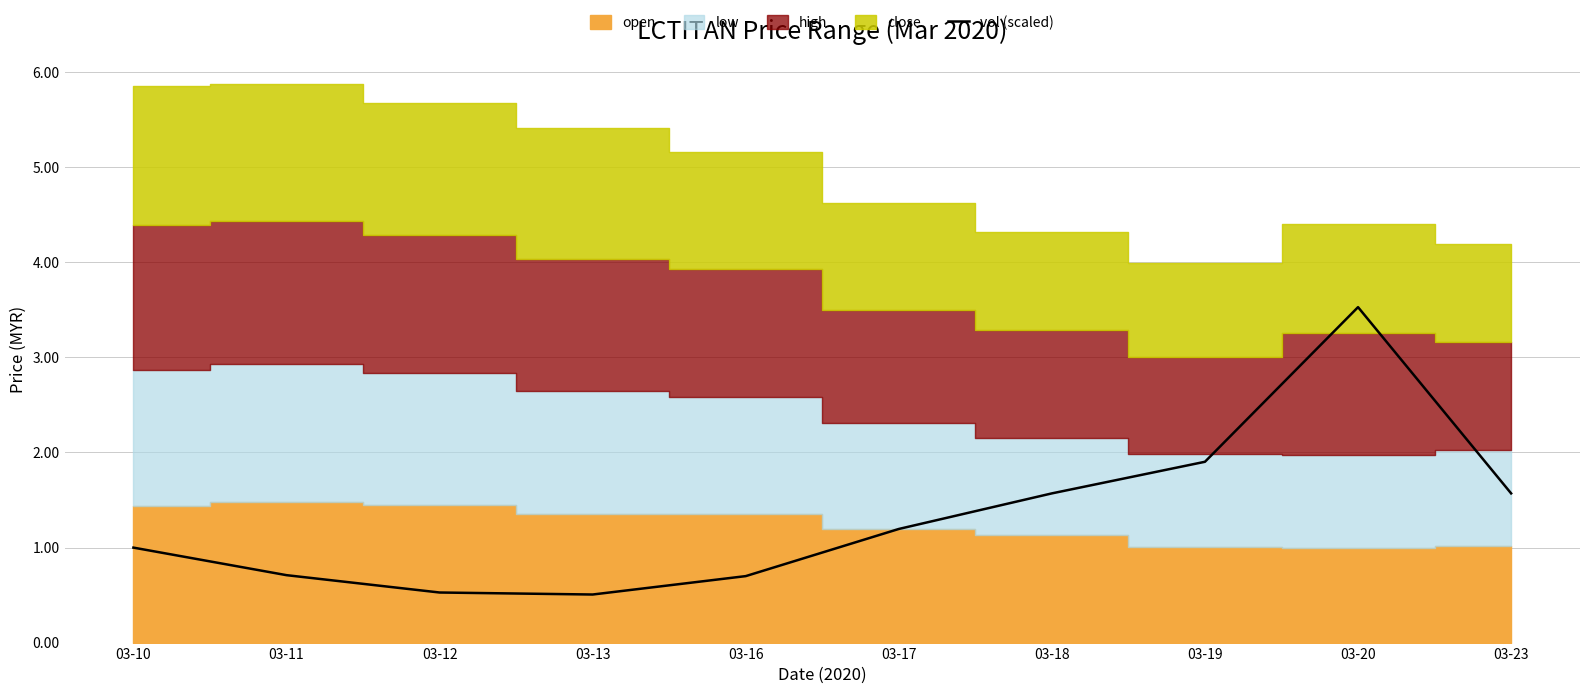

Where does the data first go above 1?

03-17